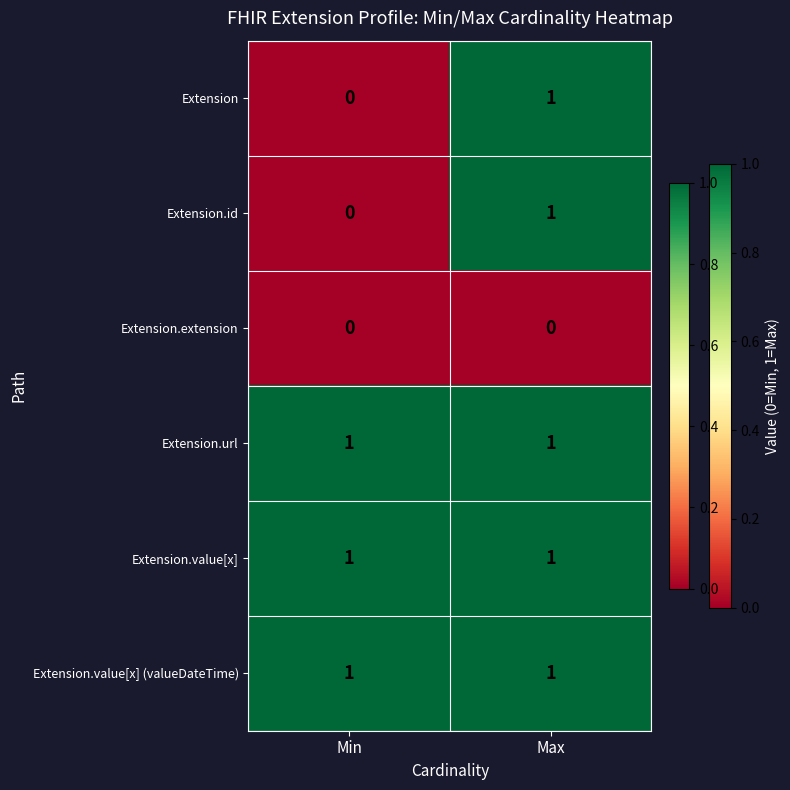

What is the greatest value displayed?

1